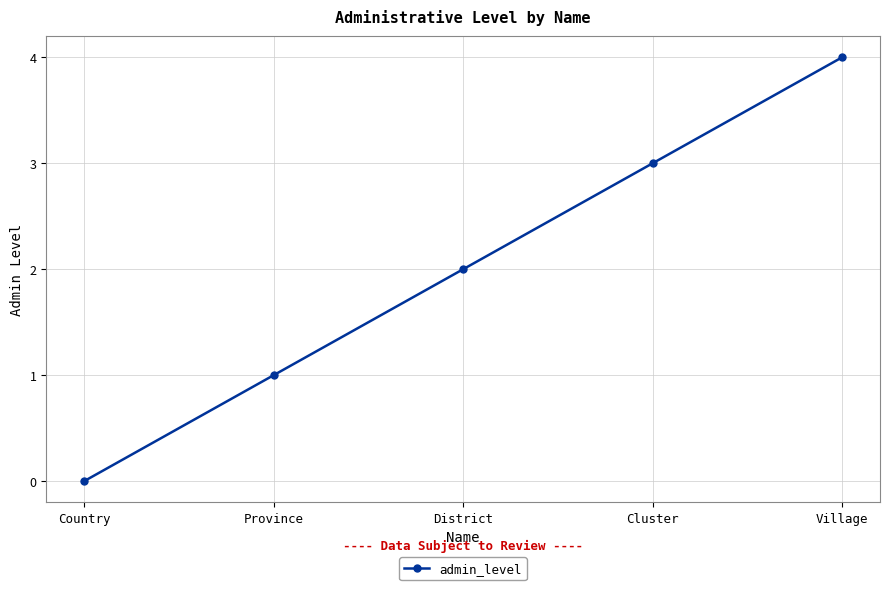

How many distinct data groups are displayed?

1